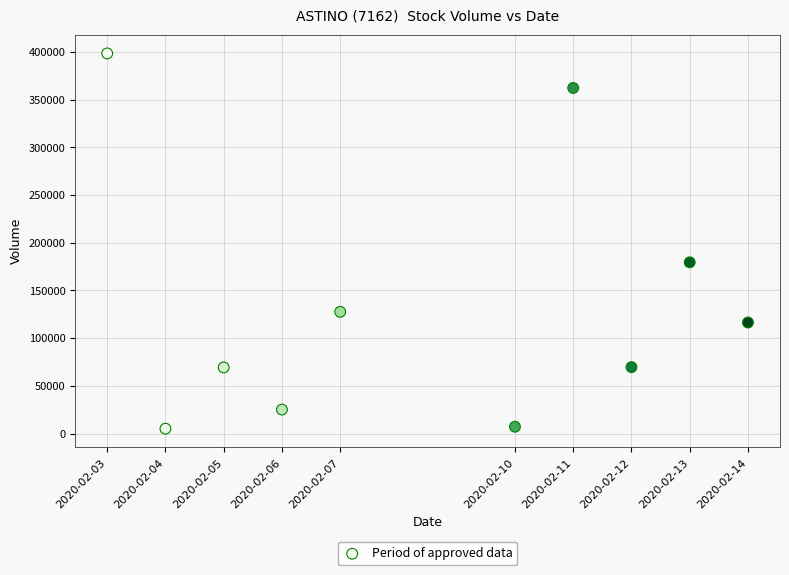

What is the average X value?

1581163200